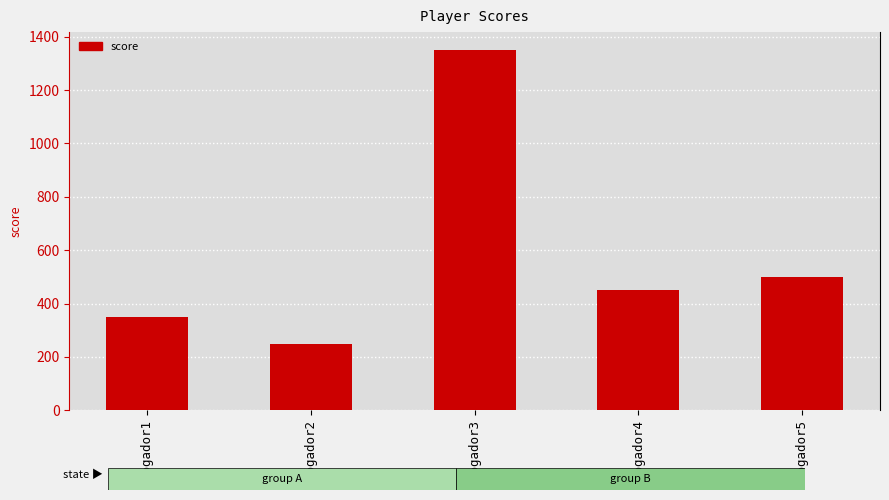

Where does the data first go above 450?

Jogador3